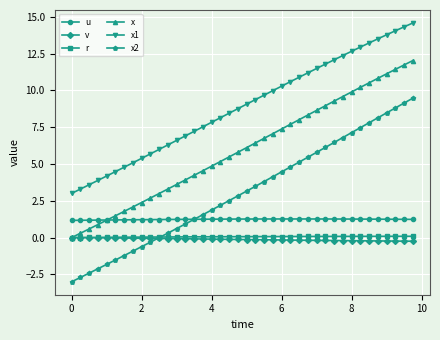

What is the value of the x point at the 25th from the left?

7.4